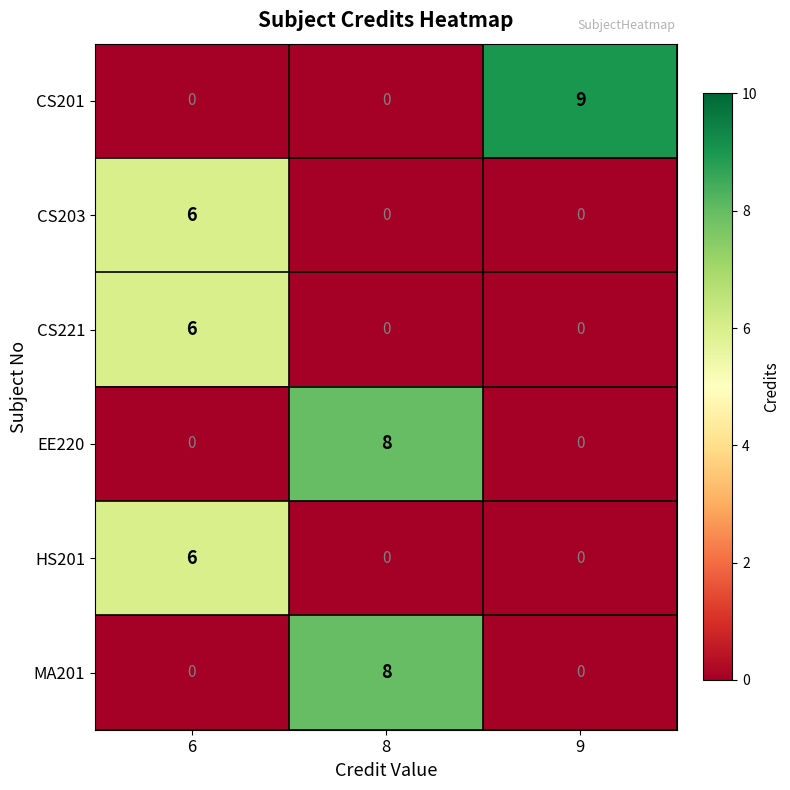

The value of CS203 at 8 is 3. True or false?

False